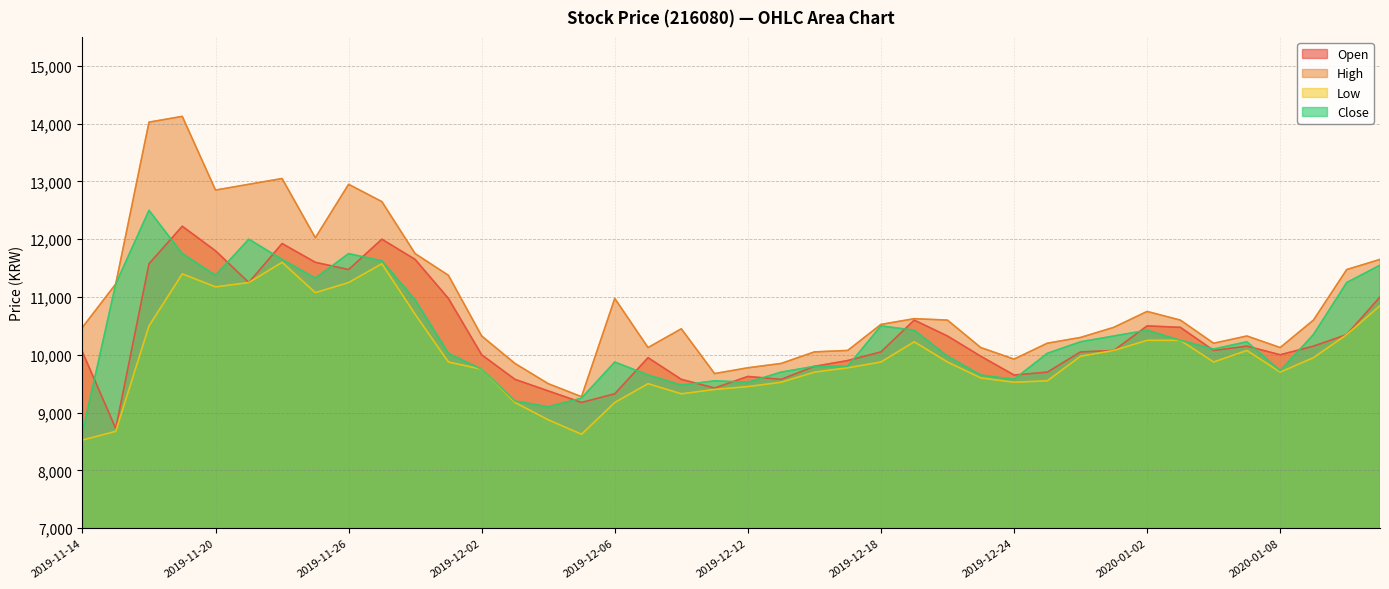

What is the approximate value of Open at 2019-12-02?

10000